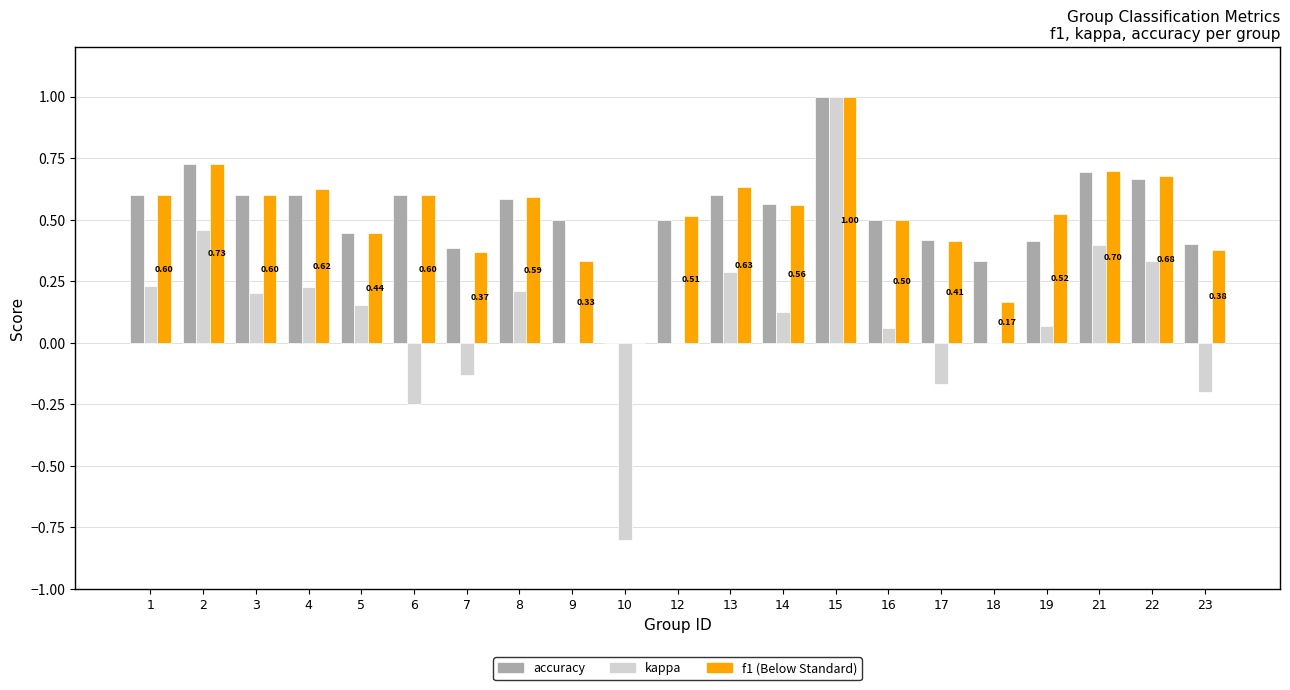

At which category is the sum across all series the highest?

15